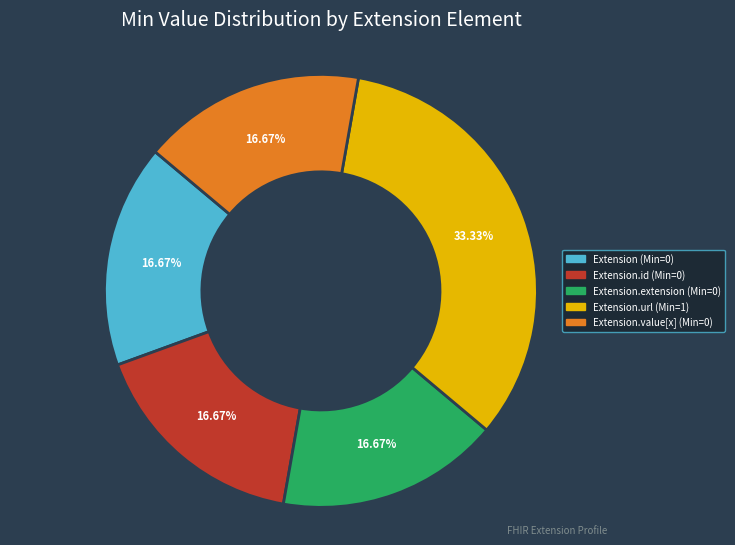

Is there a majority slice in this chart?

No